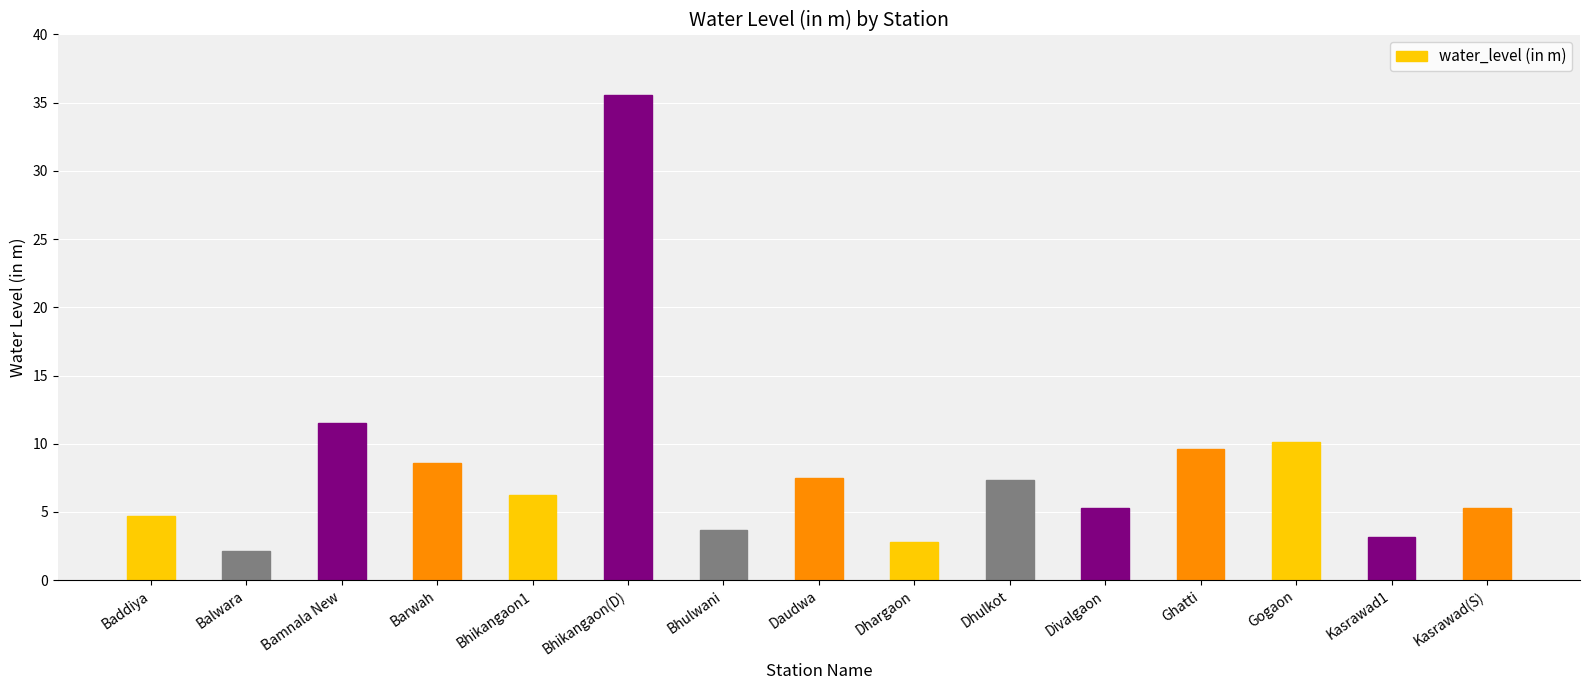

Between Baddiya and Balwara, which is larger?

Baddiya